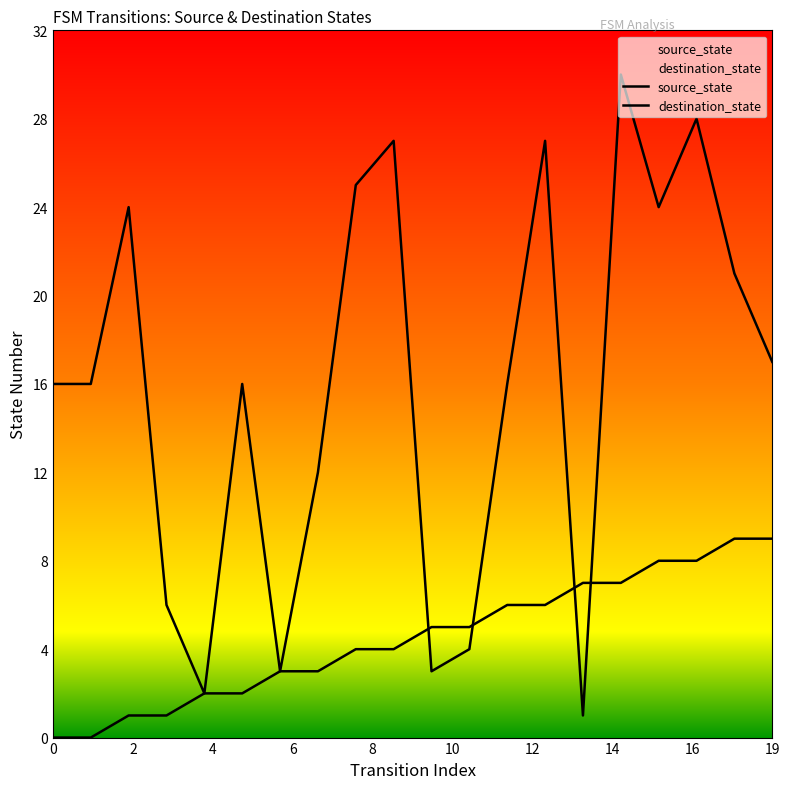

Rank the series at 19 from highest to lowest value.

destination_state, source_state